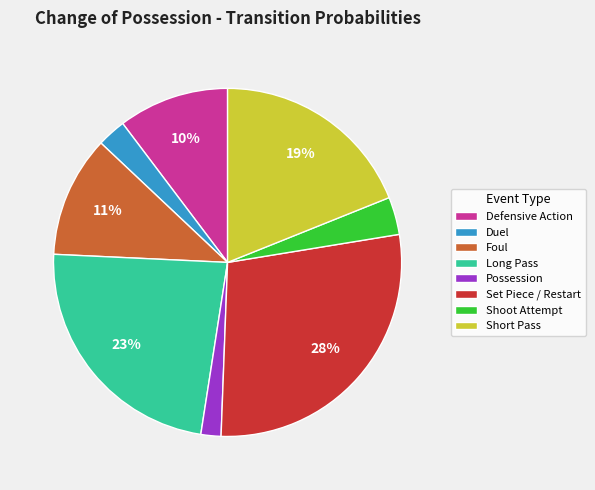

How many slices are in this pie chart?

8